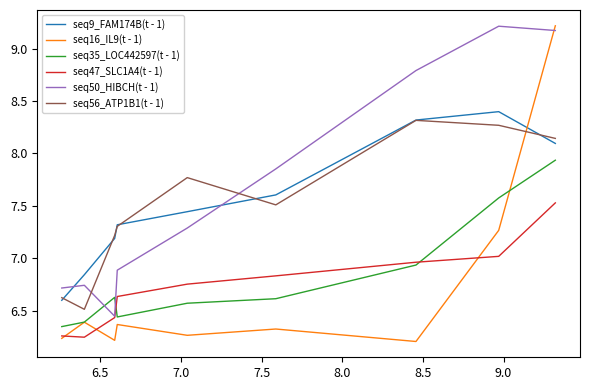

Which series has the widest spread of values?

seq16_IL9(t - 1)